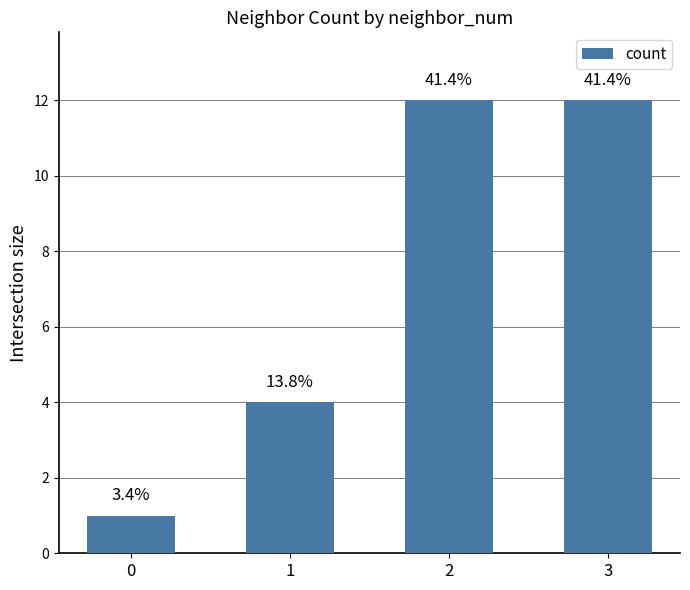

Reading left to right, extract all data points from this chart.

0=1	1=4	2=12	3=12